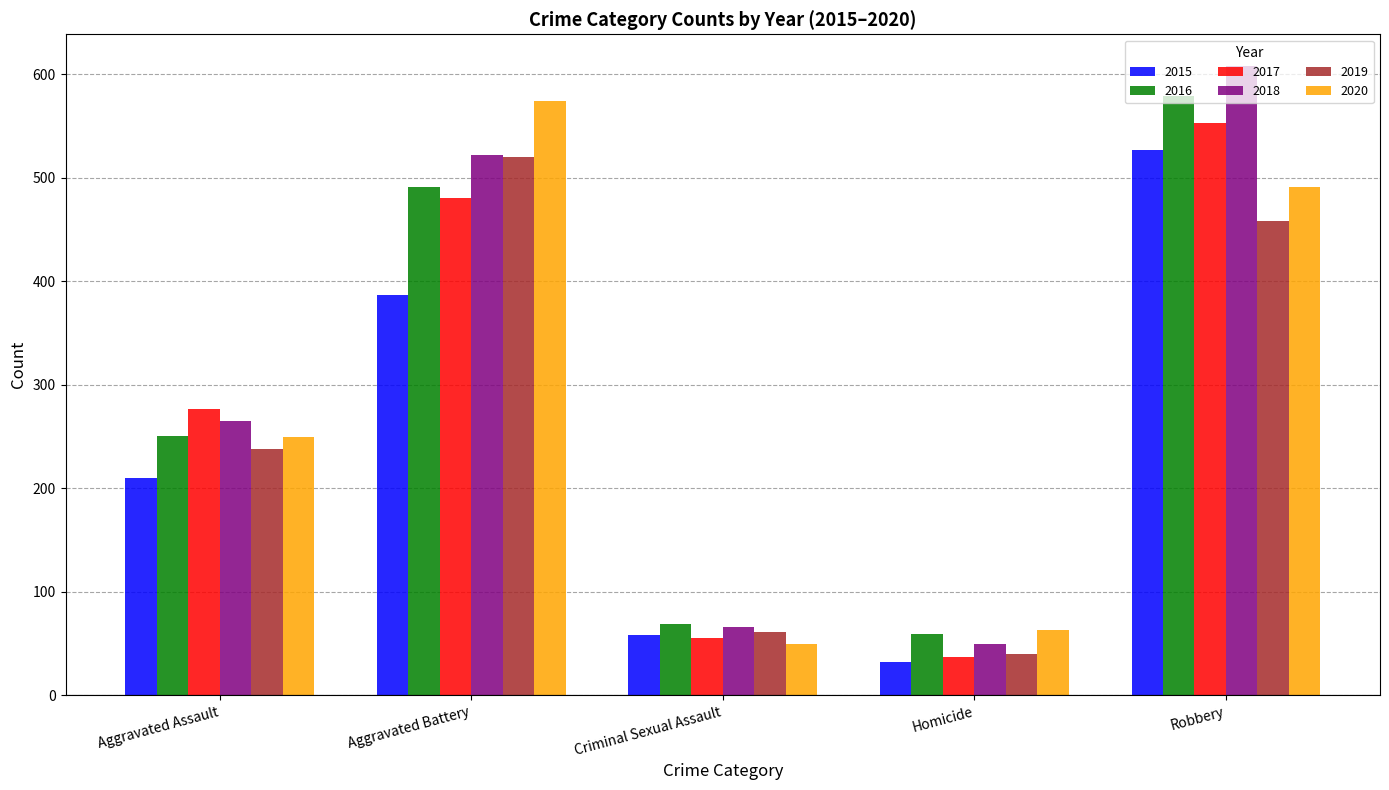

What is the highest value of the 2019 series?

520